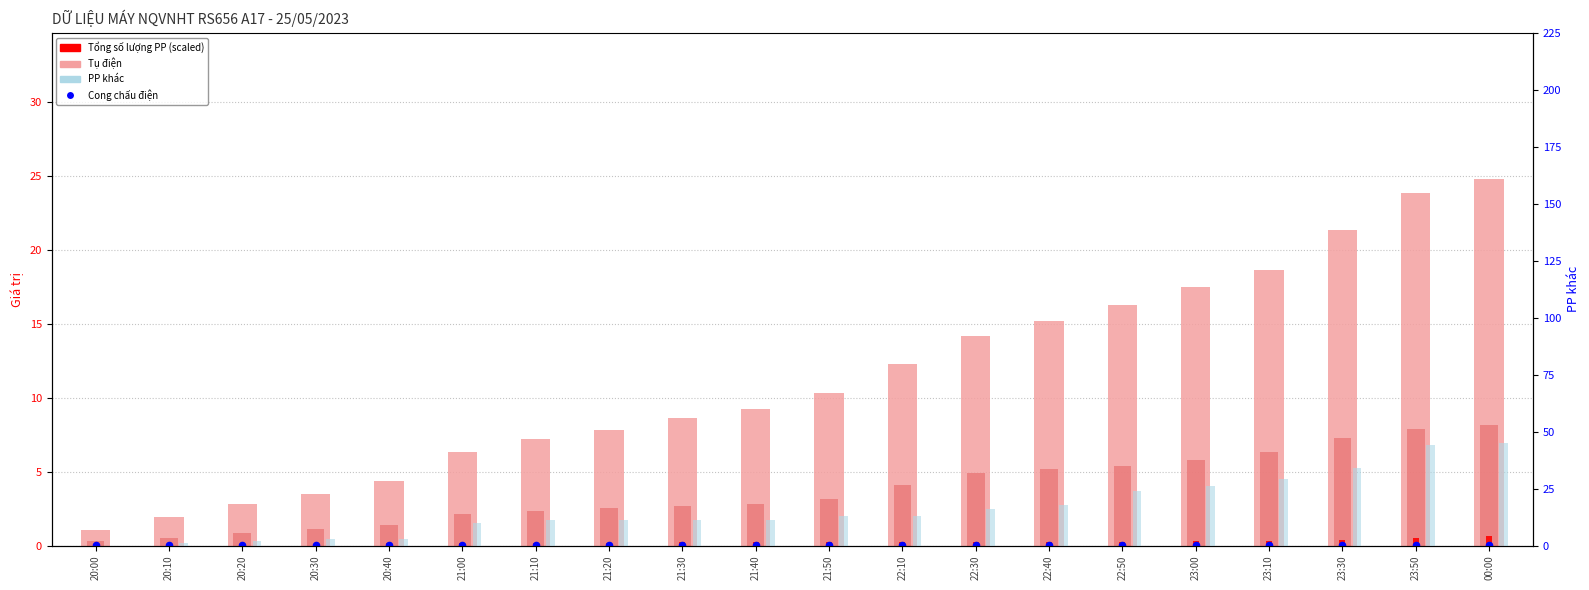

Which series has the largest total across all categories?

PP khác